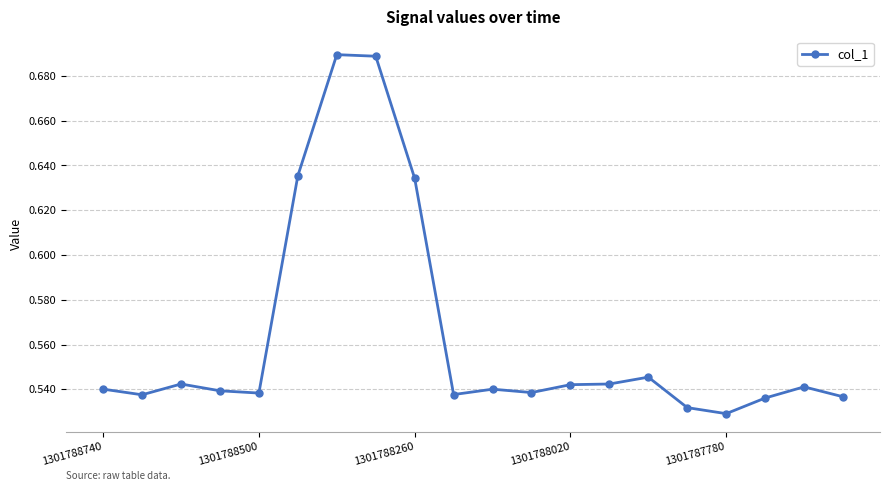

True or false: there are more than 2 points higher than both neighbors.

True